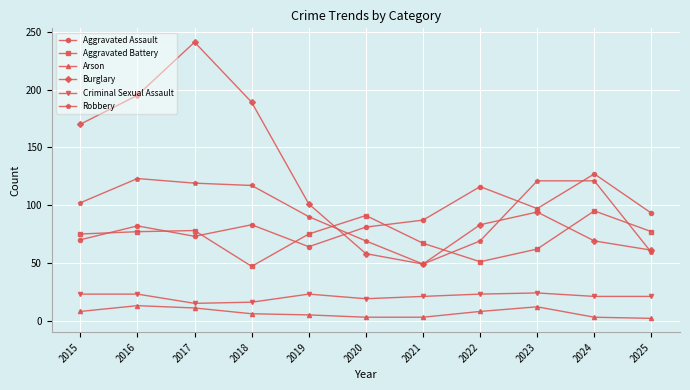

Which series has the widest spread of values?

Burglary